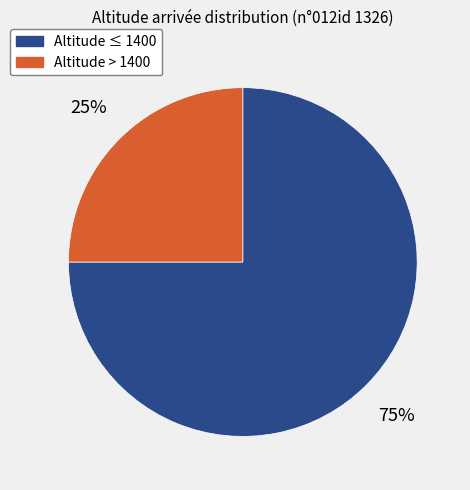

Does any single category account for the majority?

Yes